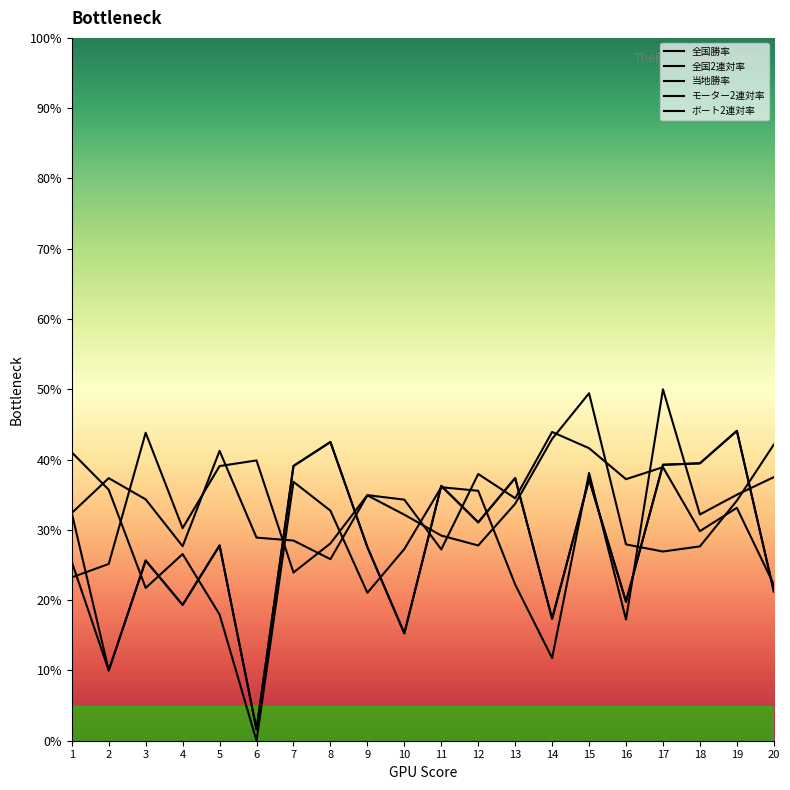

Where does the 全国勝率 series first go above 31?

1